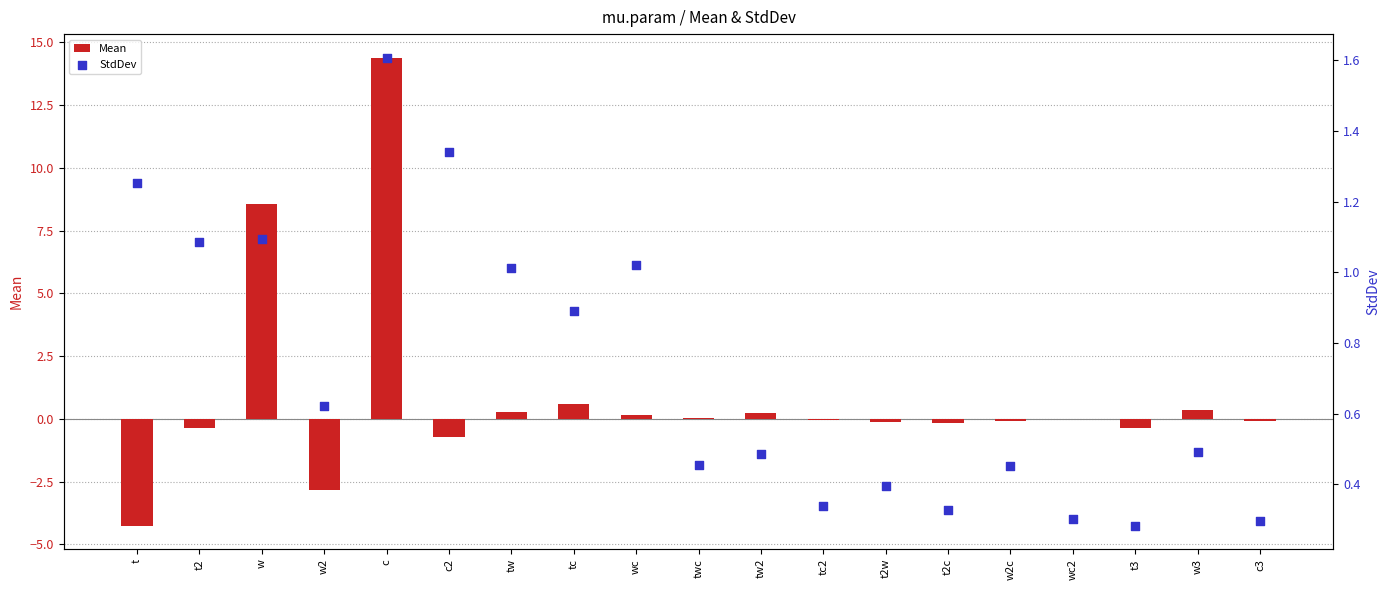

Is the value of StdDev at tw greater than the value of Mean at tw2?

Yes